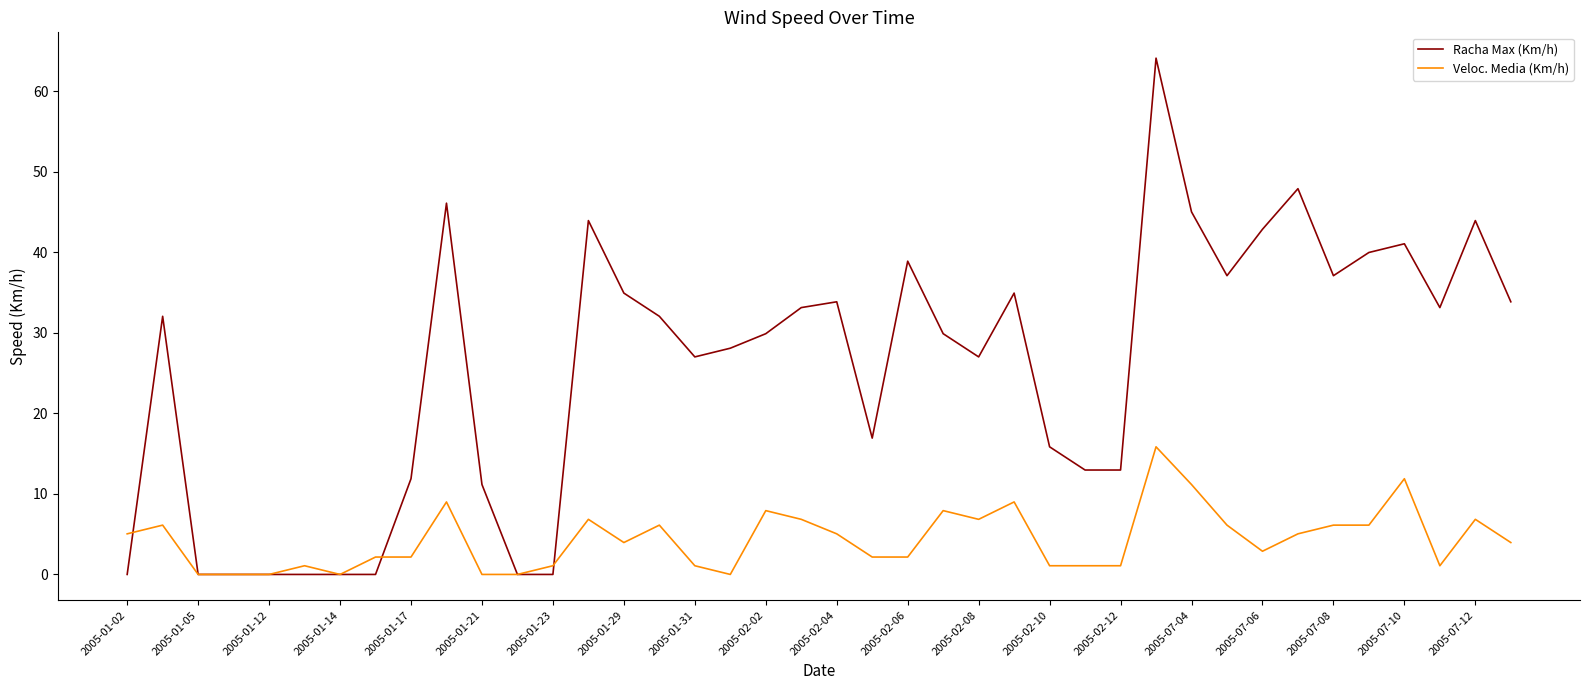

Which series has the largest range (max minus min)?

Racha Max (Km/h)